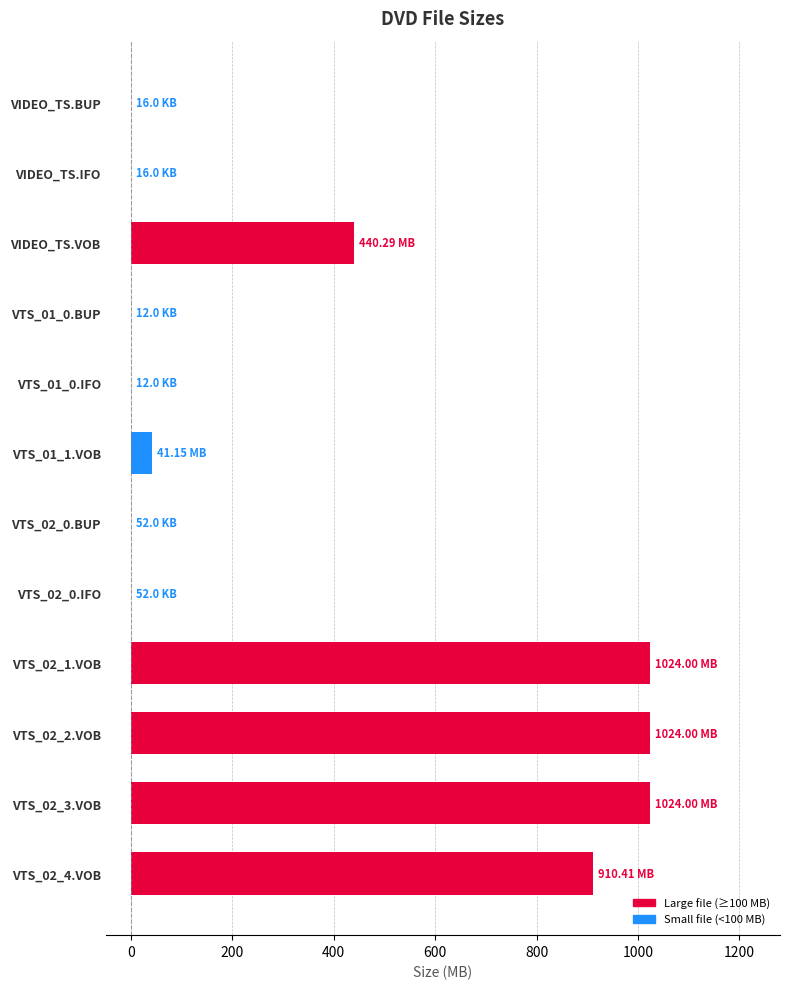

Between VTS_02_4.VOB and VTS_02_3.VOB, which is larger?

VTS_02_3.VOB